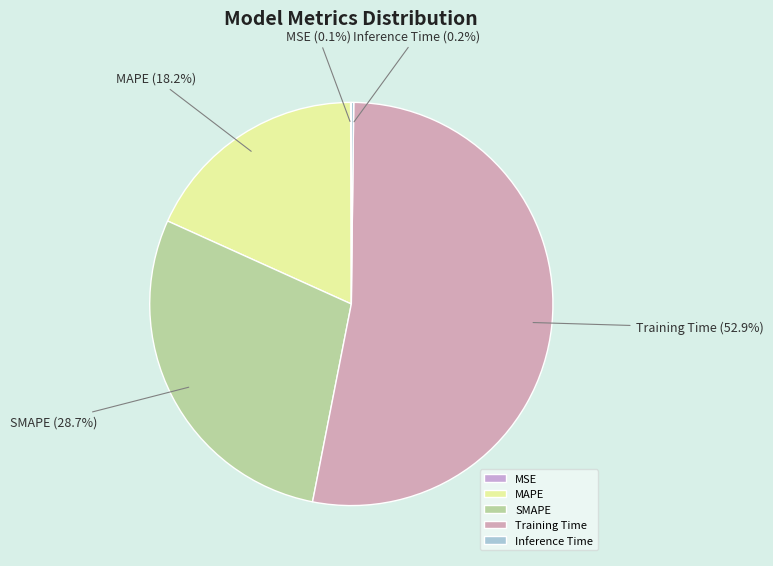

Is there any slice that represents more than half of the pie?

Yes